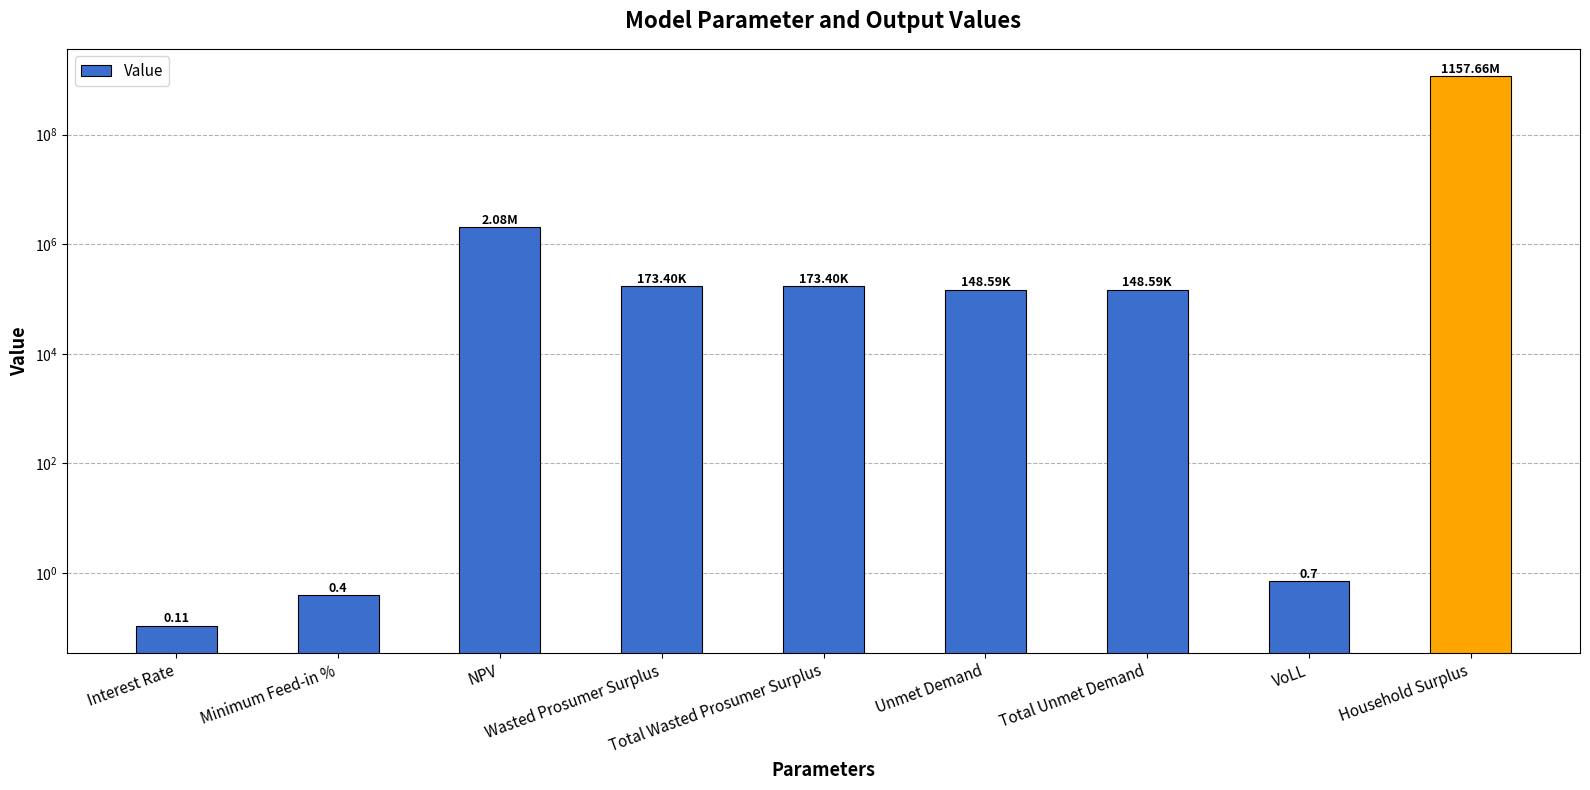

What is the difference between the values at VoLL and Interest Rate?

0.6